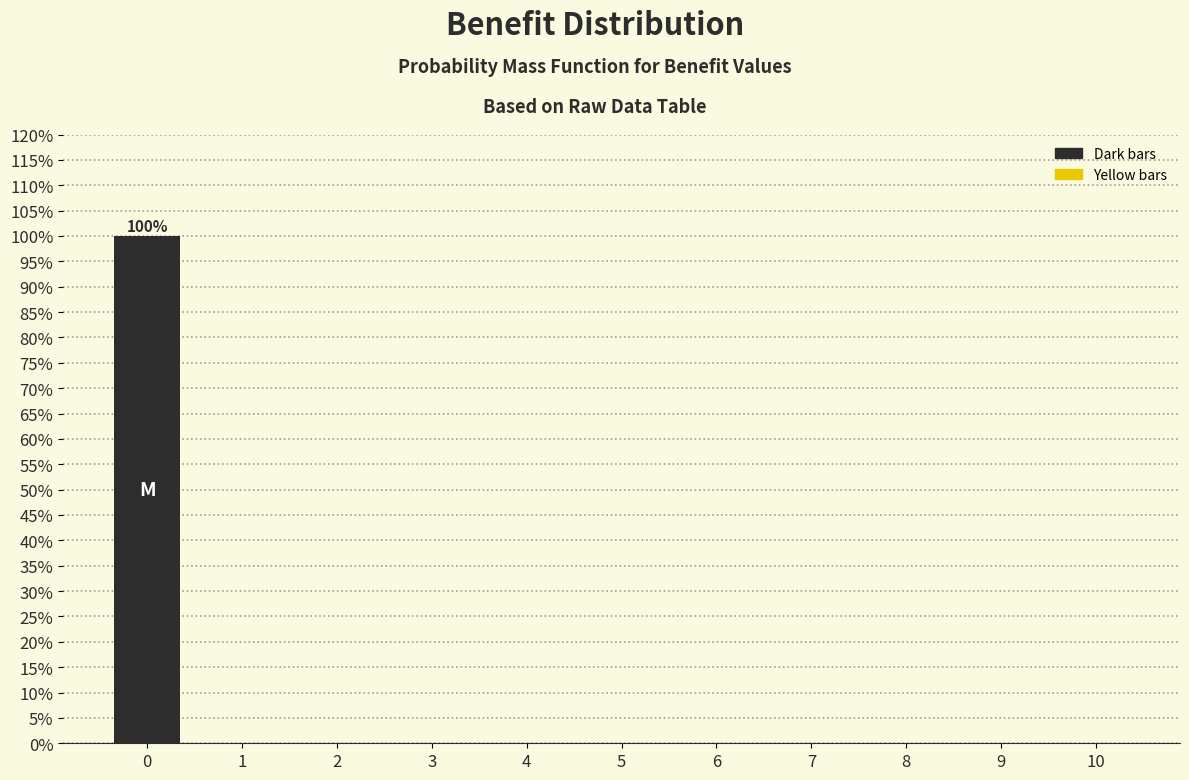

Reading left to right, extract all data points from this chart.

0=100	1=0	2=0	3=0	4=0	5=0	6=0	7=0	8=0	9=0	10=0